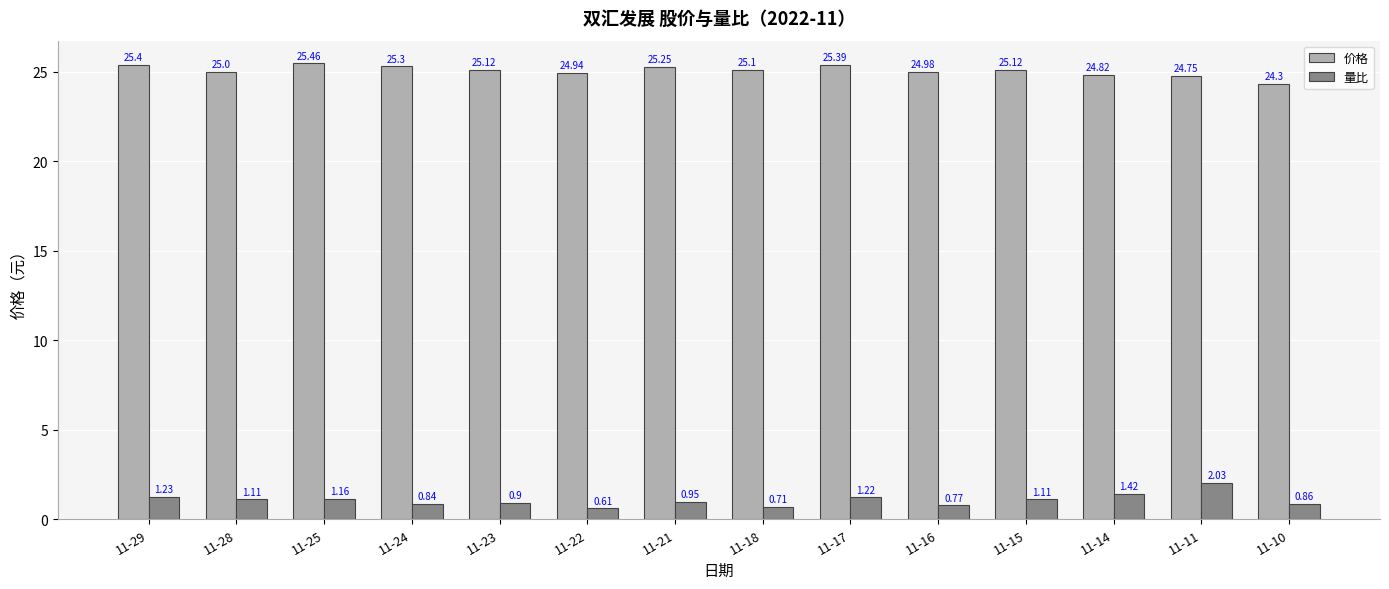

List the series in order of their overall mean, highest first.

价格, 量比